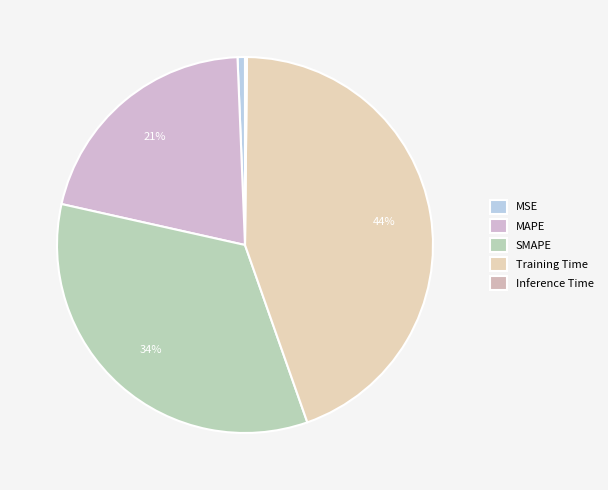

Rank the categories by value from highest to lowest.

Training Time, SMAPE, MAPE, MSE, Inference Time